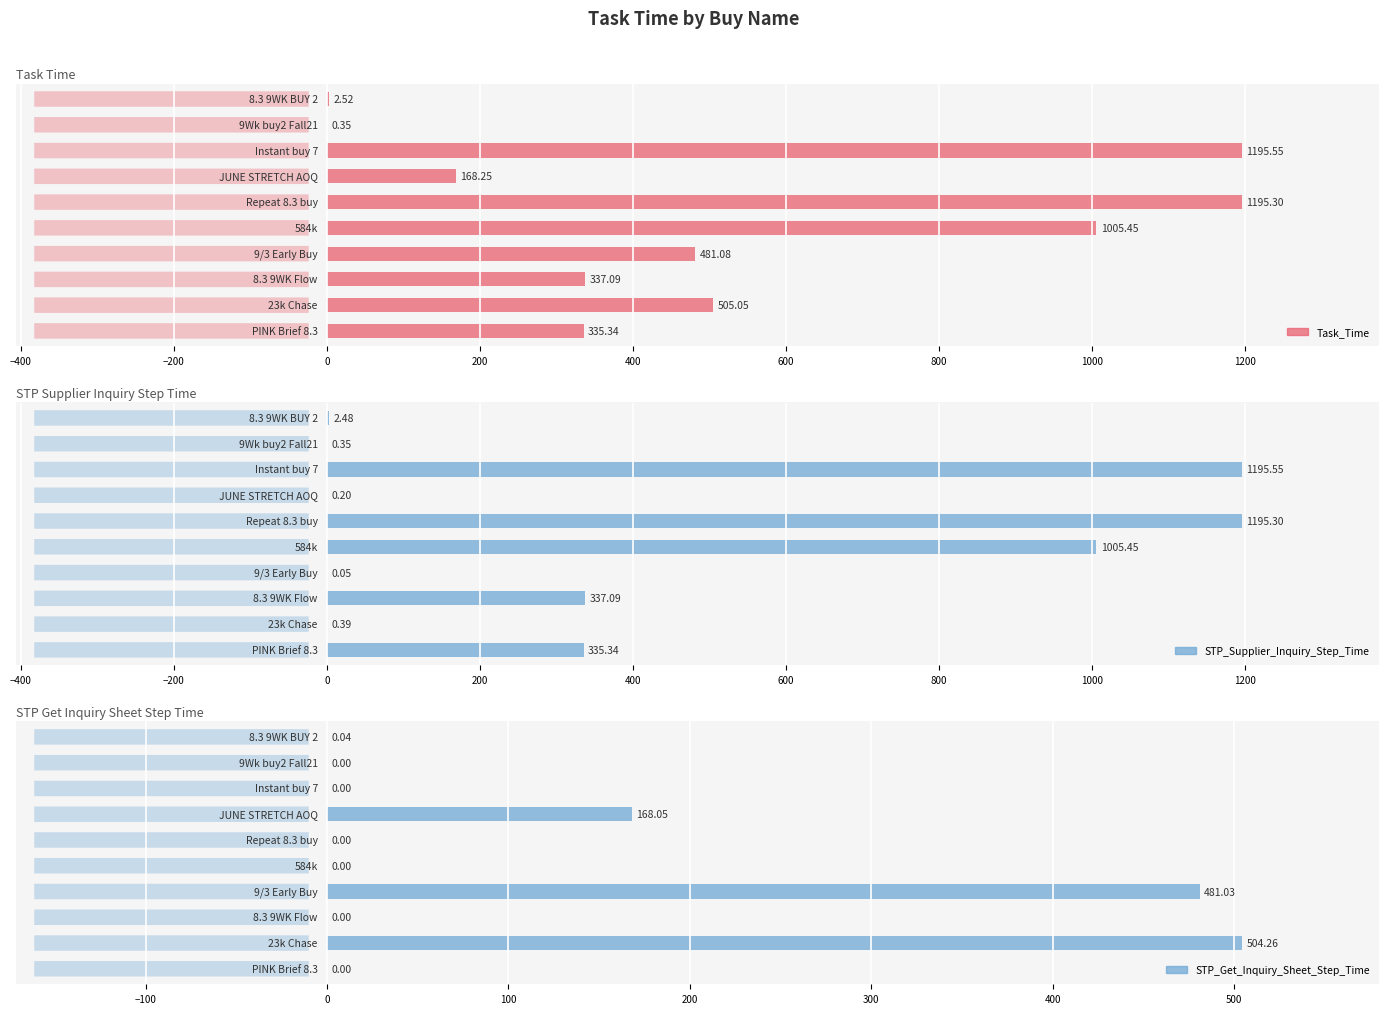

Count the number of categories in the chart.

10